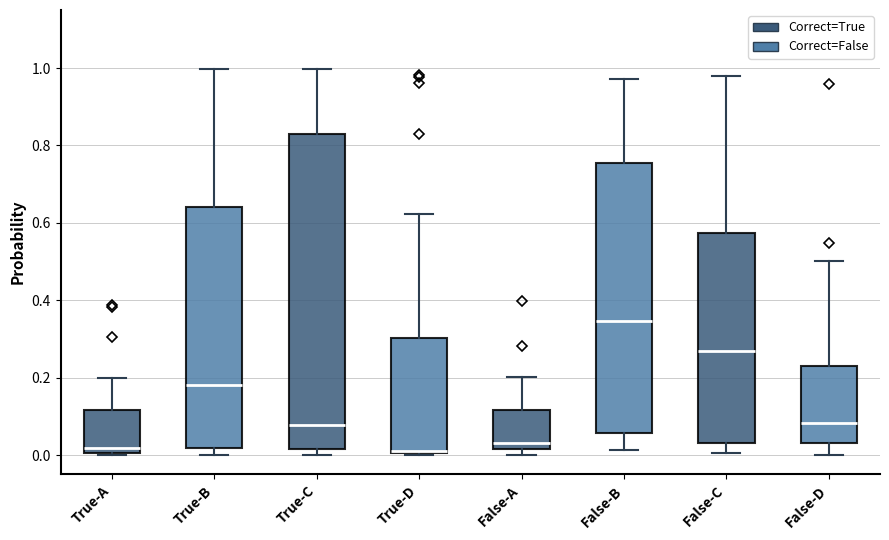

Reading left to right, transcribe this box plot: for each box, give where its median line is, the range the box spans, and where its two whiskers end, as read against the y-axis. The values are not printed on the chart, so give them approximately, as read against the axis.

True-A: median 0.02, box 0.00 to 0.12, whiskers 0.00 to 0.20
True-B: median 0.18, box 0.02 to 0.64, whiskers 0.00 to 1.00
True-C: median 0.08, box 0.02 to 0.82, whiskers 0.00 to 1.00
True-D: median 0.02, box 0.00 to 0.30, whiskers 0.00 to 0.62
False-A: median 0.04, box 0.02 to 0.12, whiskers 0.00 to 0.20
False-B: median 0.34, box 0.06 to 0.76, whiskers 0.02 to 0.98
False-C: median 0.26, box 0.04 to 0.58, whiskers 0.00 to 0.98
False-D: median 0.08, box 0.04 to 0.22, whiskers 0.00 to 0.50